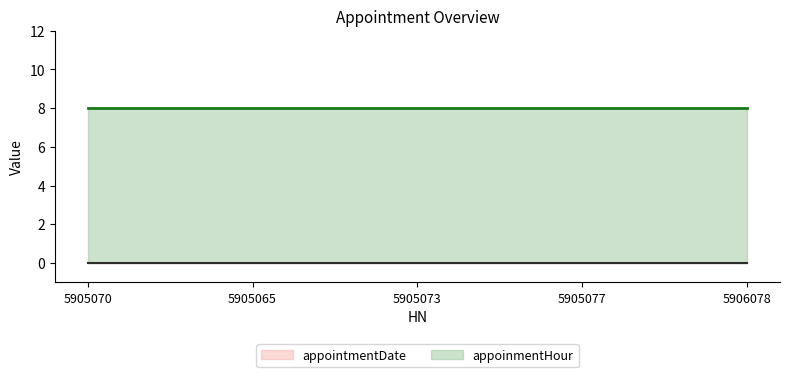

What is the label of the 5th point from the right?

5905070